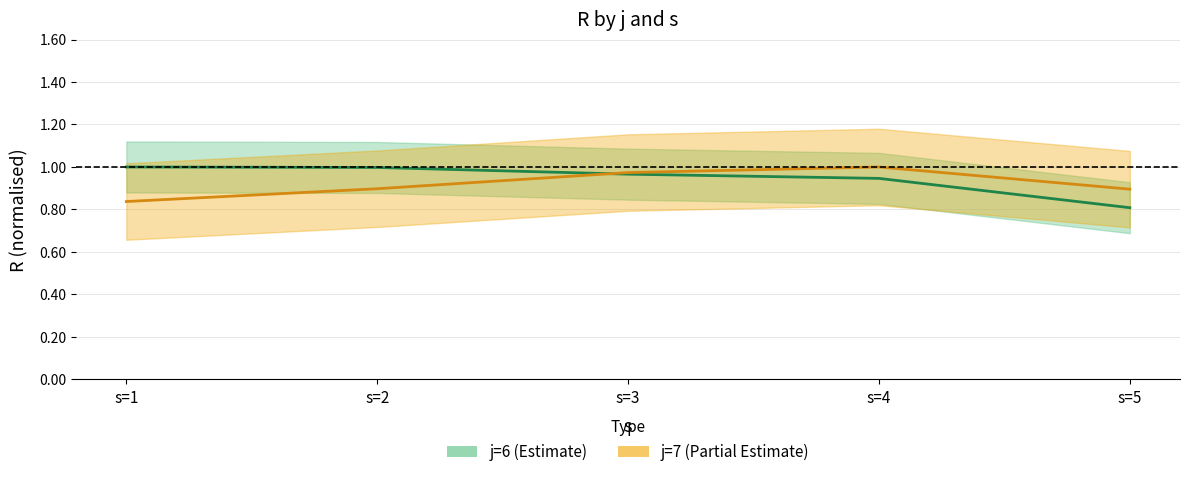

What is the spread (max minus min) of values at s=4?

0.1